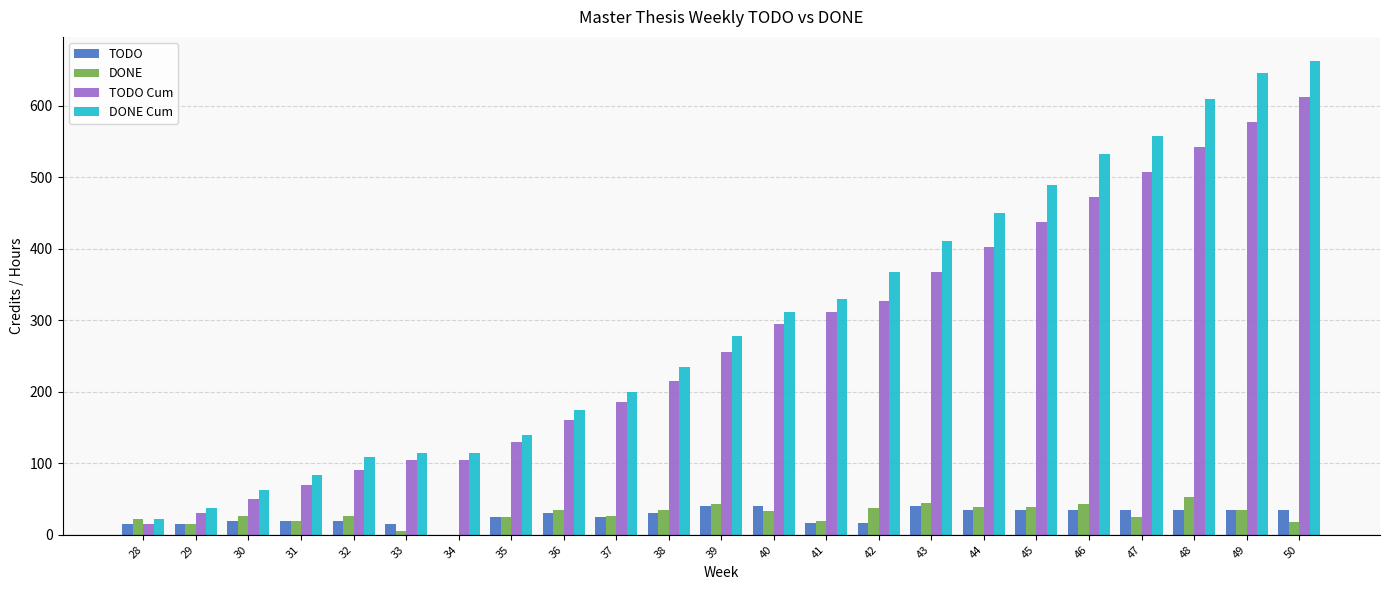

What is the spread (max minus min) of values at 38?

205